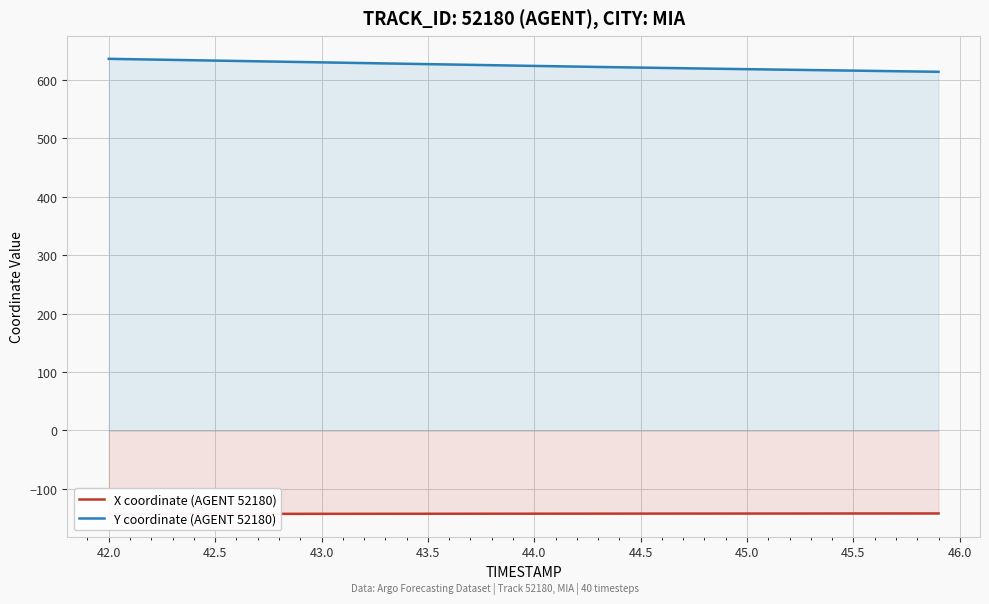

Reading left to right, extract all data points from this chart.

X coordinate (AGENT 52180): -142.9	-142.8	-142.8	-142.8	-142.8	-142.7	-142.7	-142.7	-142.7	-142.6	-142.6	-142.6	-142.6	-142.6	-142.5	-142.5	-142.5	-142.5	-142.4	-142.4	-142.4	-142.4	-142.3	-142.3	-142.3	-142.3	-142.2	-142.2	-142.2	-142.2	-142.2	-142.1	-142.1	-142.1	-142.1	-142.1	-142.0	-142.0	-142.0	-142.0
Y coordinate (AGENT 52180): 636.1	635.5	634.9	634.3	633.7	633.1	632.4	631.8	631.2	630.6	630.0	629.4	628.8	628.2	627.6	627.0	626.4	625.8	625.2	624.6	624.0	623.4	622.8	622.2	621.6	621.1	620.5	620.0	619.4	618.9	618.4	617.9	617.4	616.9	616.4	615.9	615.4	614.9	614.4	613.9